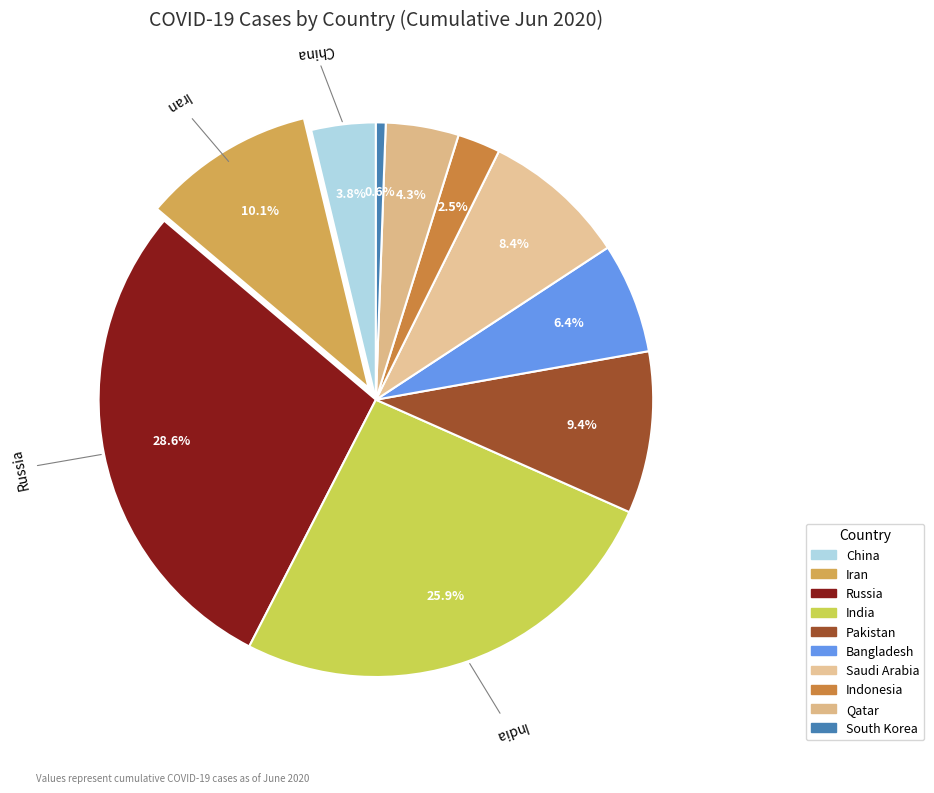

What is the smallest slice in the pie chart?

South Korea